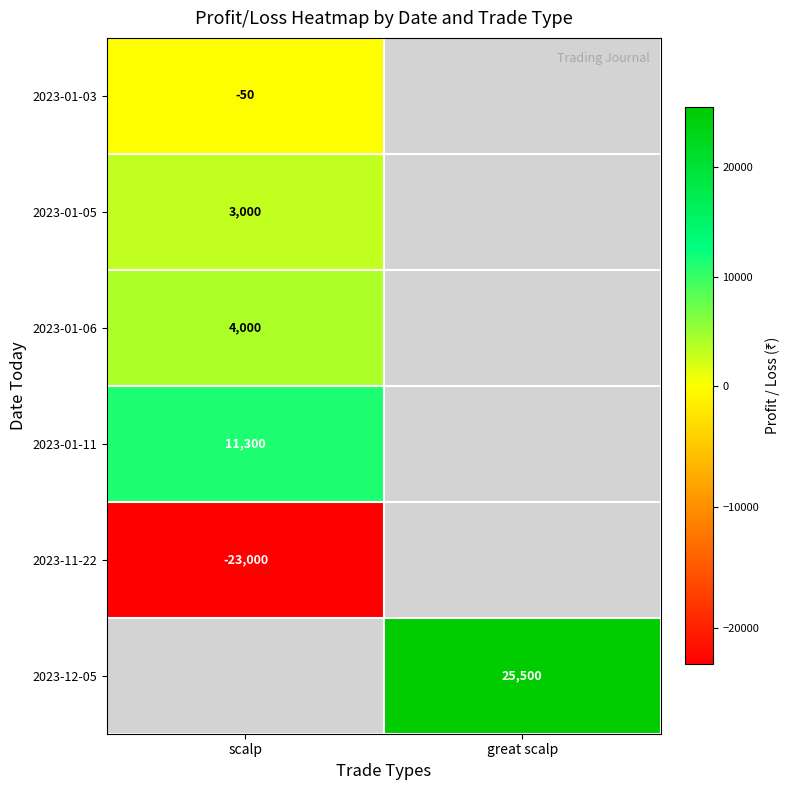

True or false: 2023-01-06 has a value of 2079 at scalp.

False